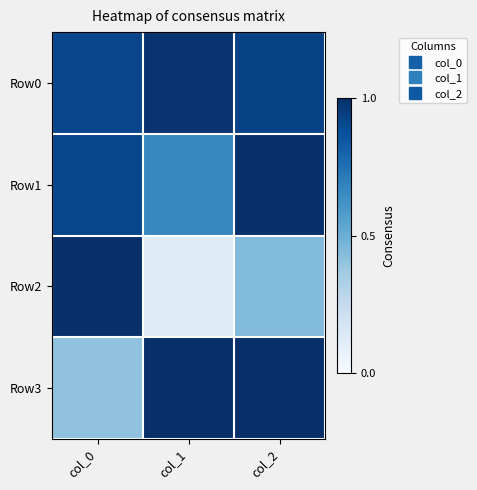

Which has a higher value, col_0 or col_1?

col_1